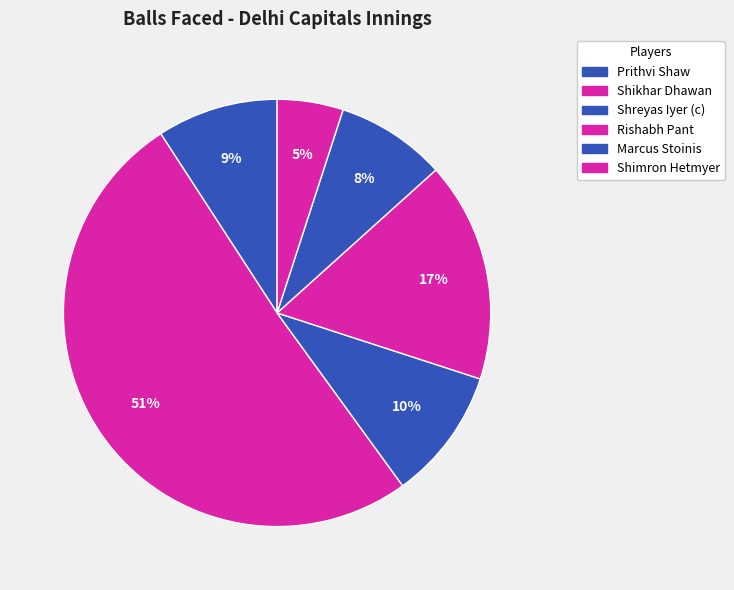

How many segments does this pie chart have?

6